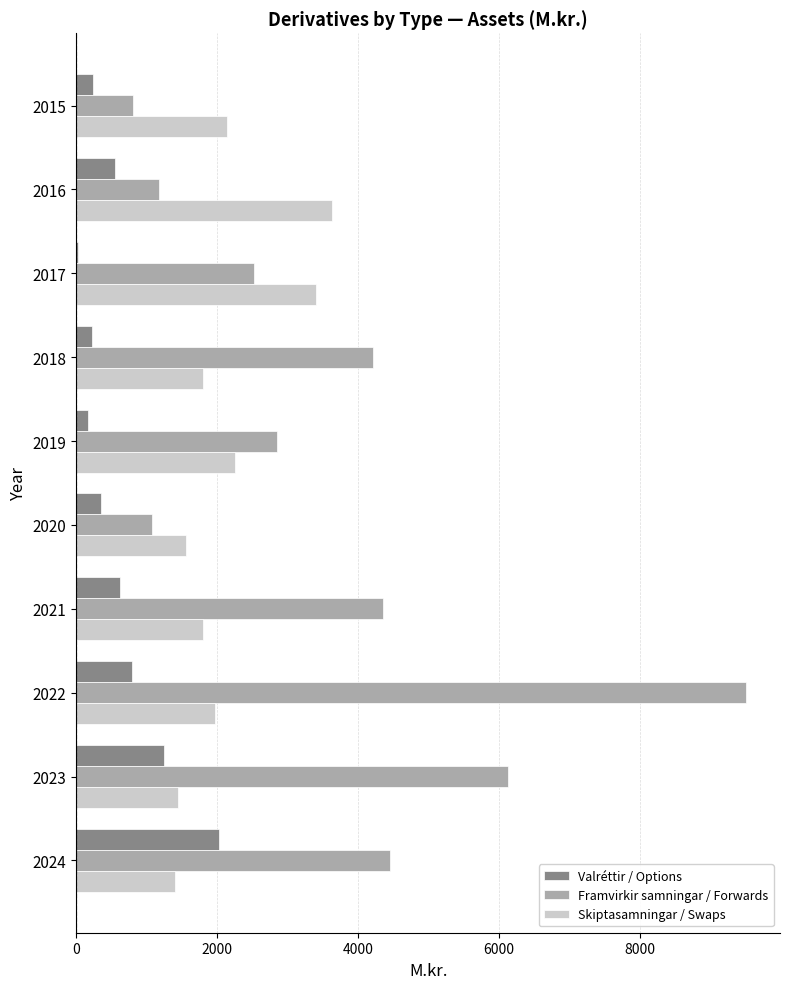

Is it true that Skiptasamningar / Swaps equals 2422.1 at 2024?

False